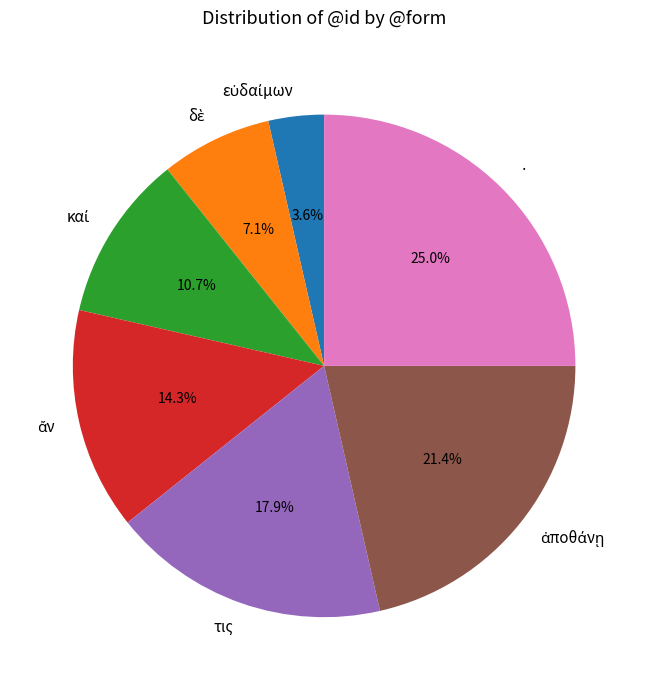

What portion of the pie excludes τις?

82.1%